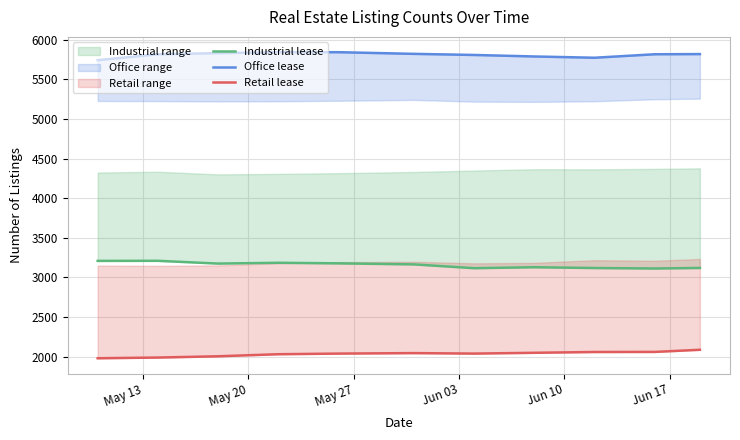

List the series in order of their overall mean, lowest first.

Retail lease, Industrial lease, Office lease